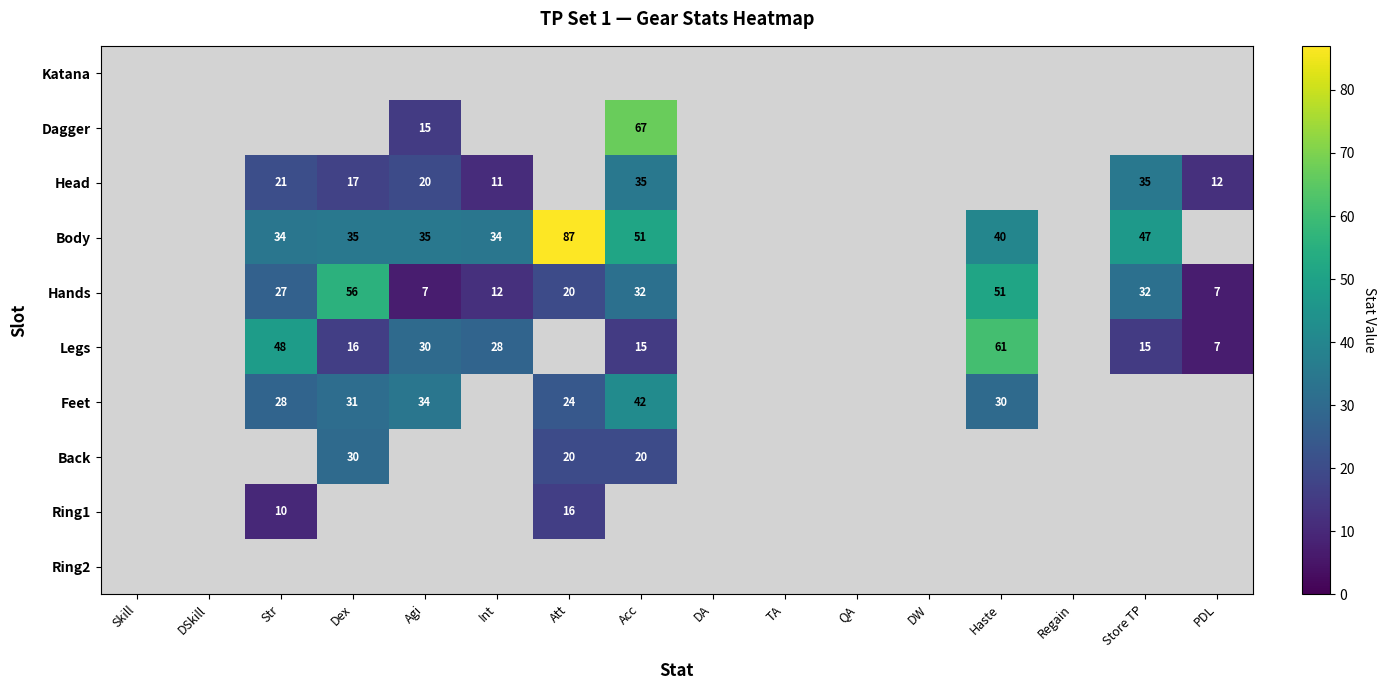

What is the greatest value displayed?

87